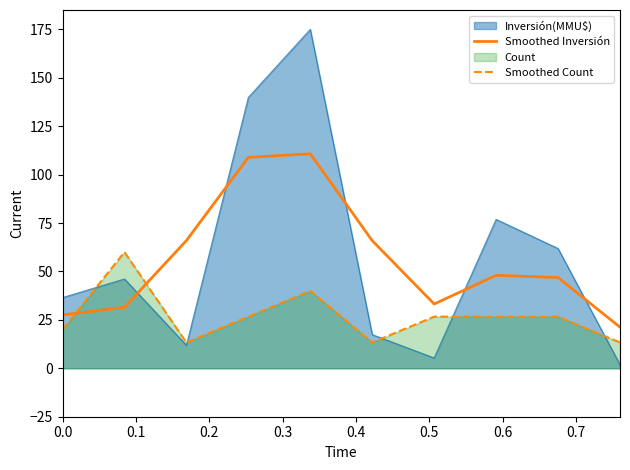

Rank the series by their maximum value, from lowest to highest.

Smoothed Count, Smoothed Inversión, Inversión(MMU$)